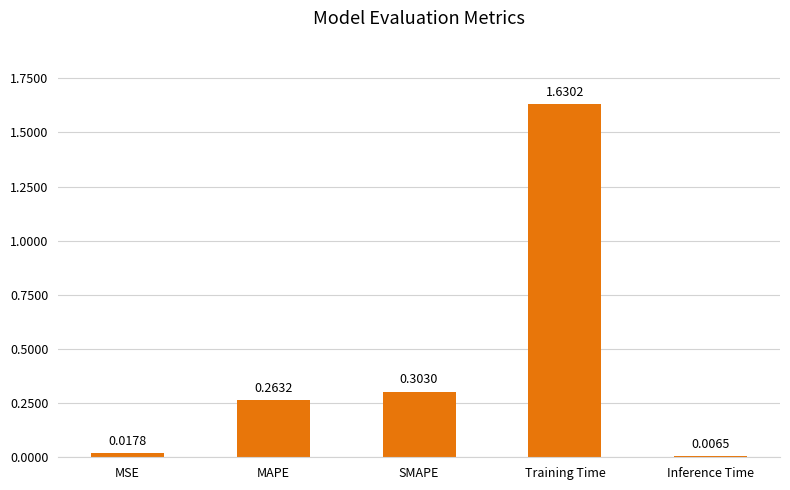

List the labels in order of value, largest first.

Training Time, SMAPE, MAPE, MSE, Inference Time